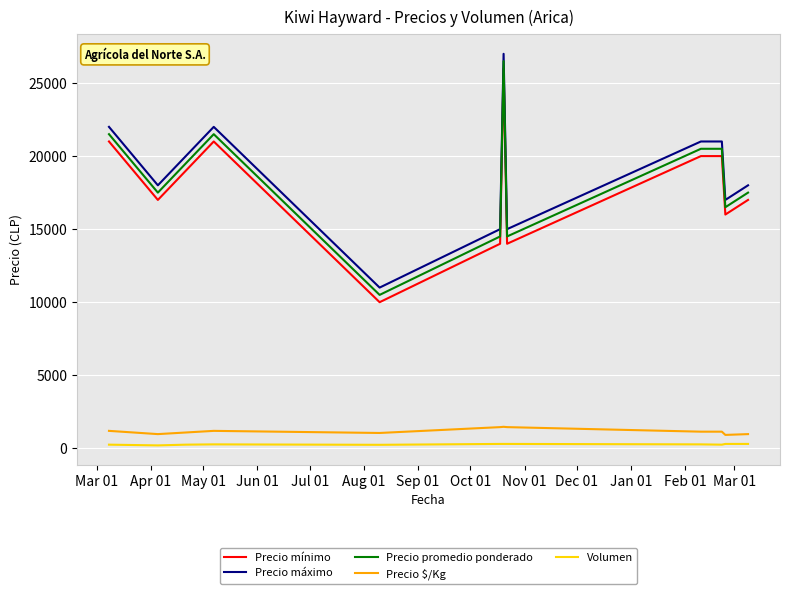

True or false: Precio $/Kg and Volumen cross at least once.

False